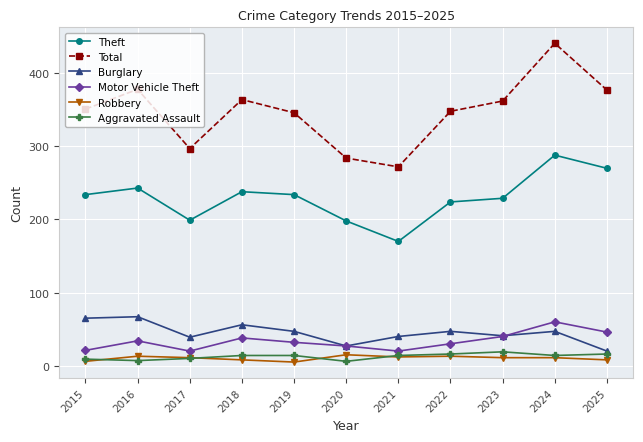

True or false: Theft and Total intersect in this chart.

False